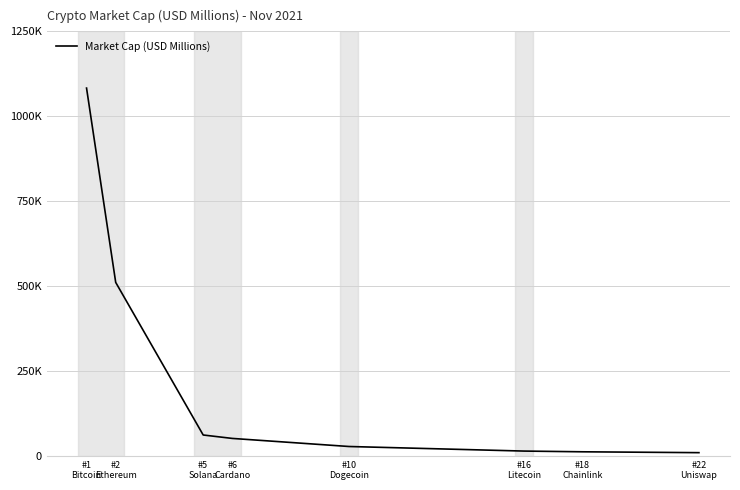

What position from the left is #6
Cardano?

4